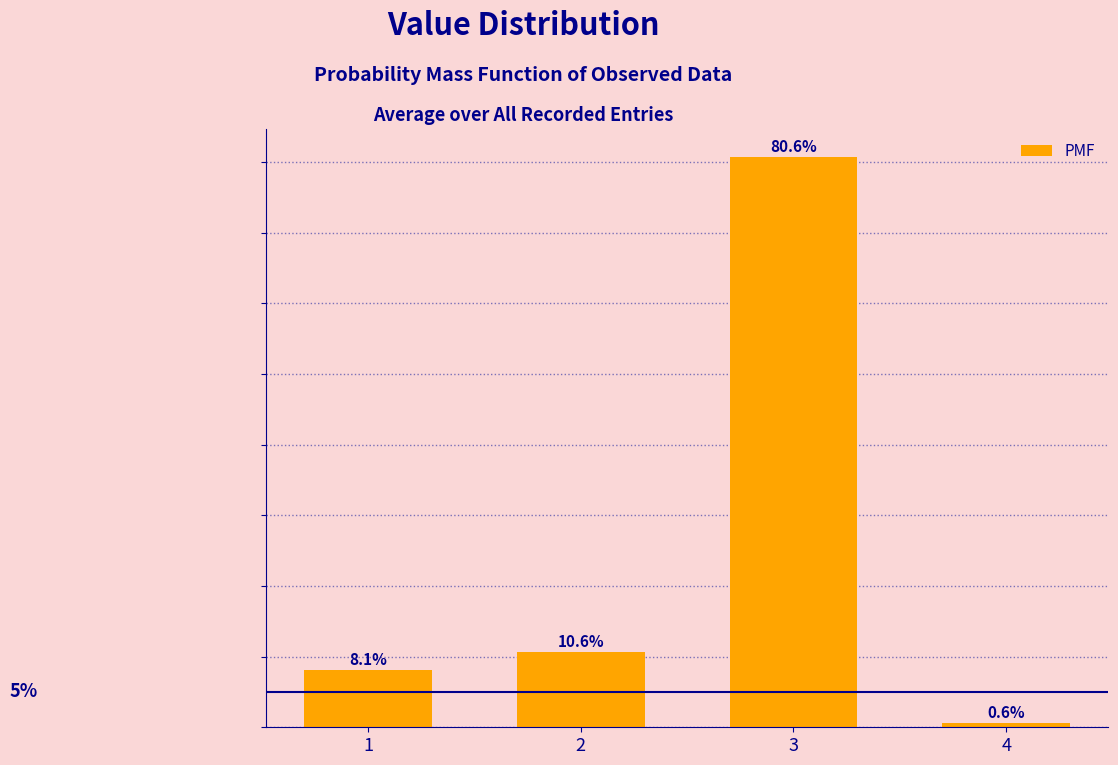

Rank the categories by value from highest to lowest.

3, 2, 1, 4